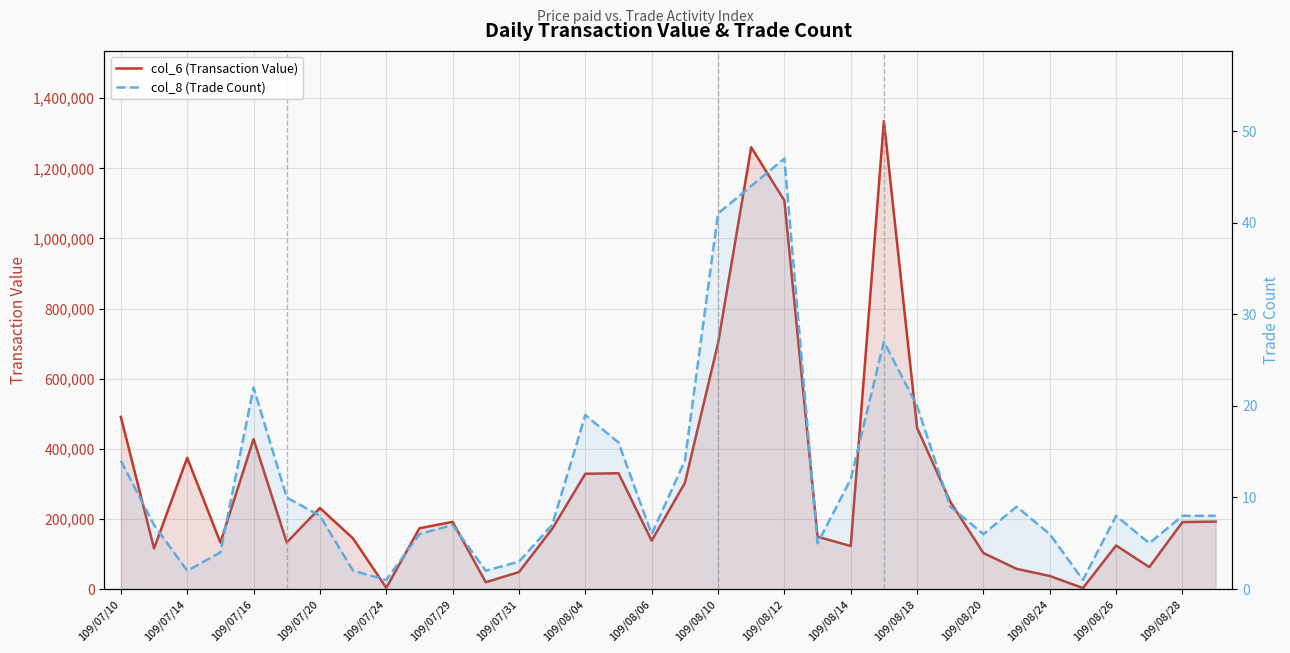

What is the average value of the col_8 (Trade Count) series?

12